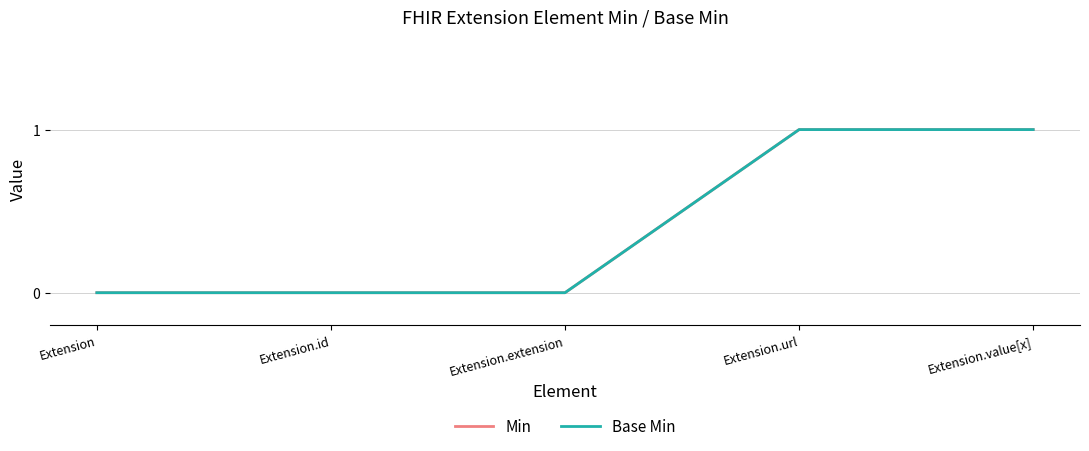

Count the Base Min values in the range 0 to 1.

5